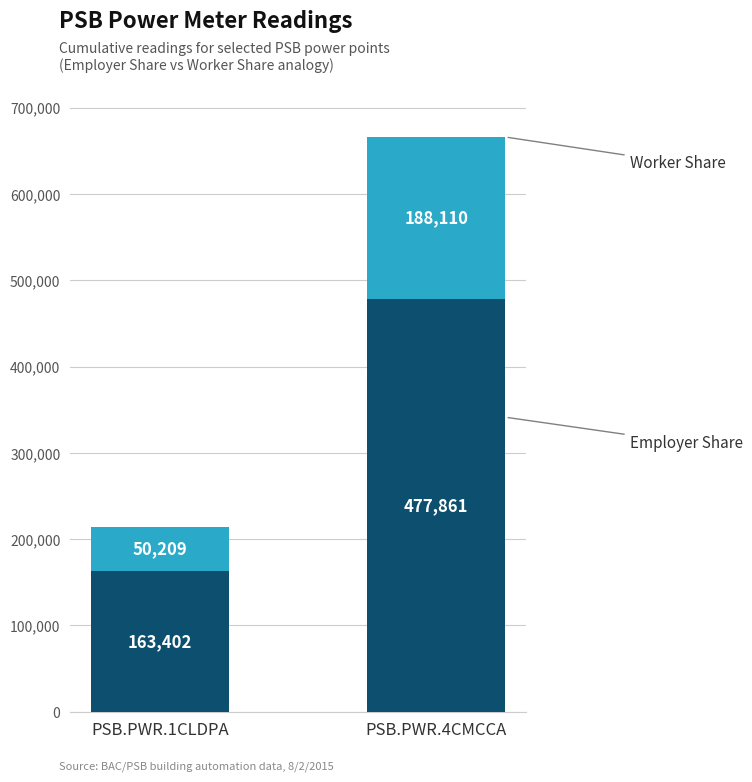

At which category is the sum across all series the highest?

PSB.PWR.4CMCCA